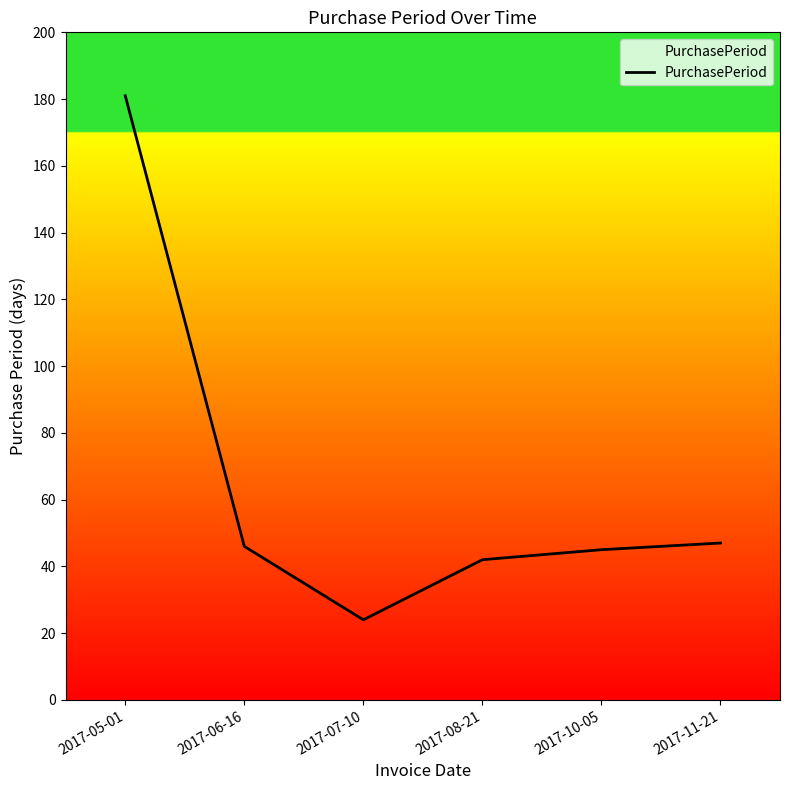

How many series are shown in this chart?

1